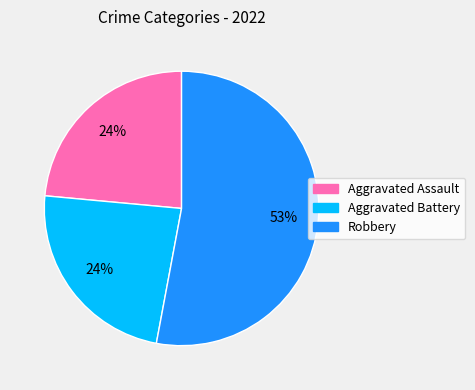

To the nearest percent, what is the average slice percentage?

33%